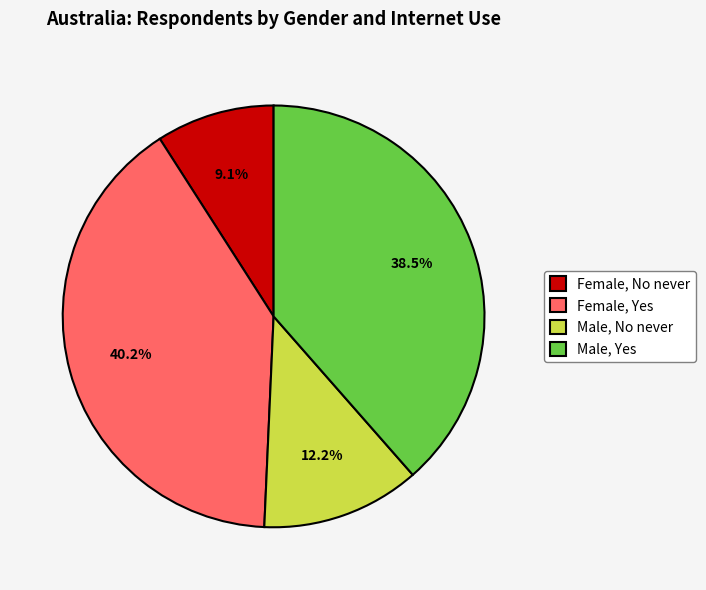

Which has a higher value, Male, No never or Female, Yes?

Female, Yes